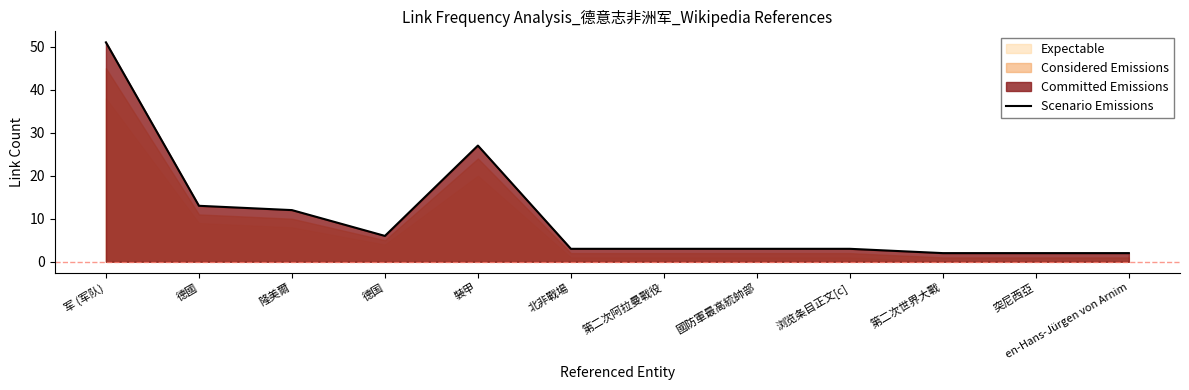

Where is the first local maximum?

裝甲